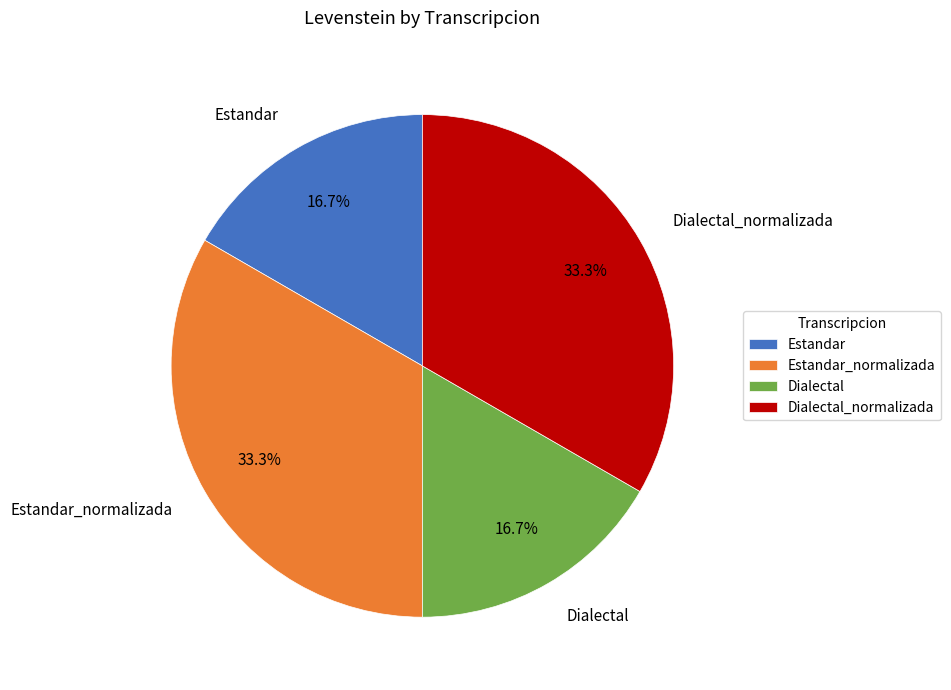

Is it true that Dialectal_normalizada is 19% of the pie?

False